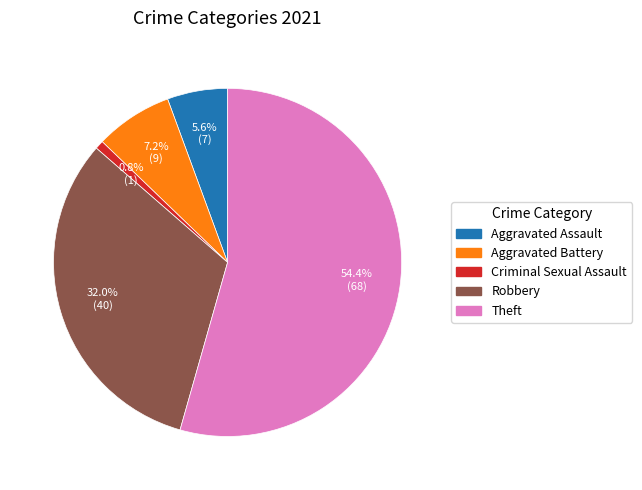

To the nearest percent, what is the difference between the largest and smallest slice percentages?

54%